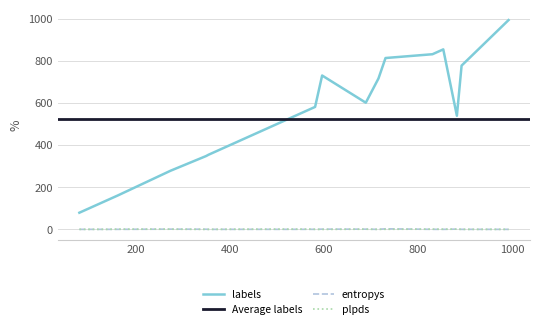

Does the chart have visible grid lines?

Yes